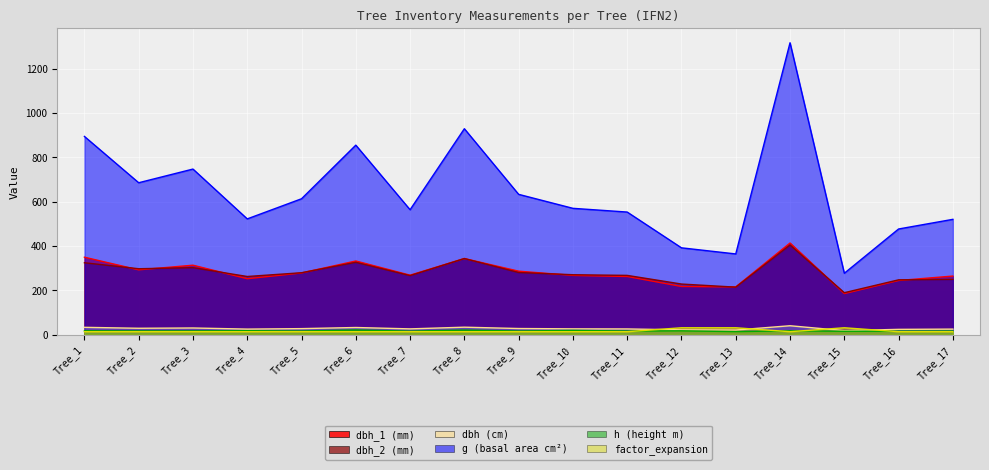

What is the highest value of the dbh_2 series?

405.0